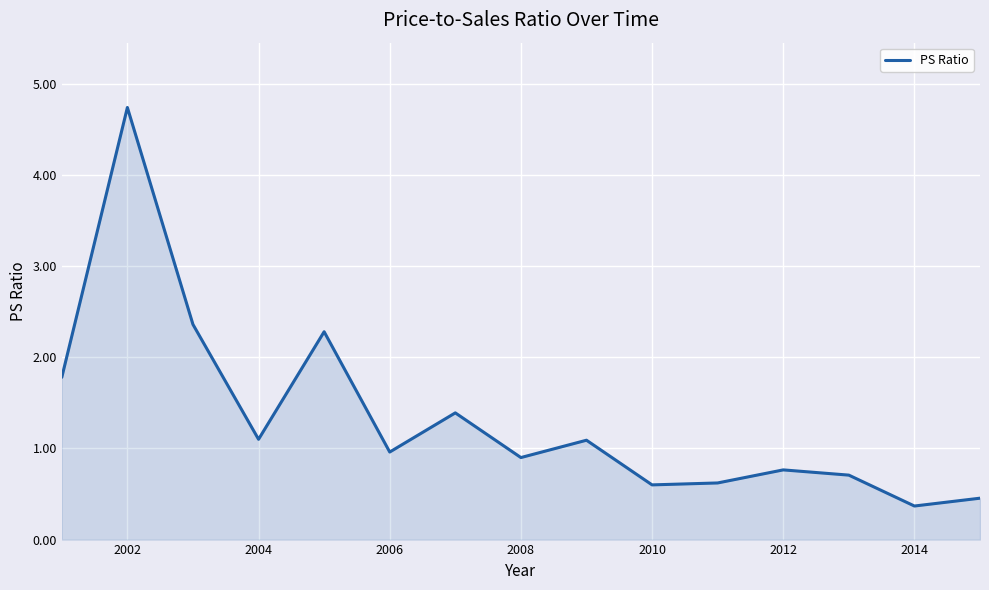

What is the maximum value shown in the chart?

4.7